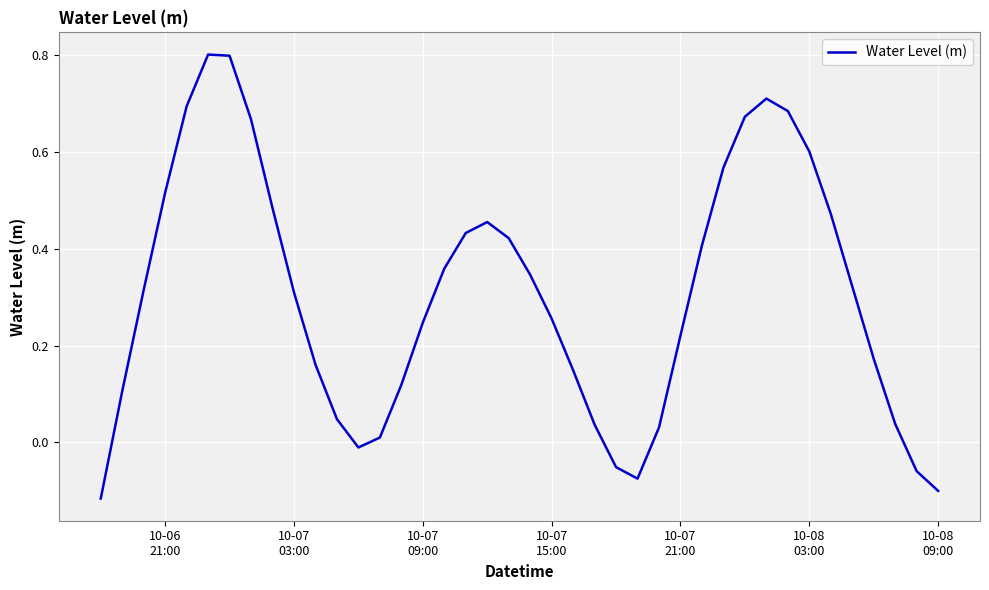

Count the number of categories in the chart.

40